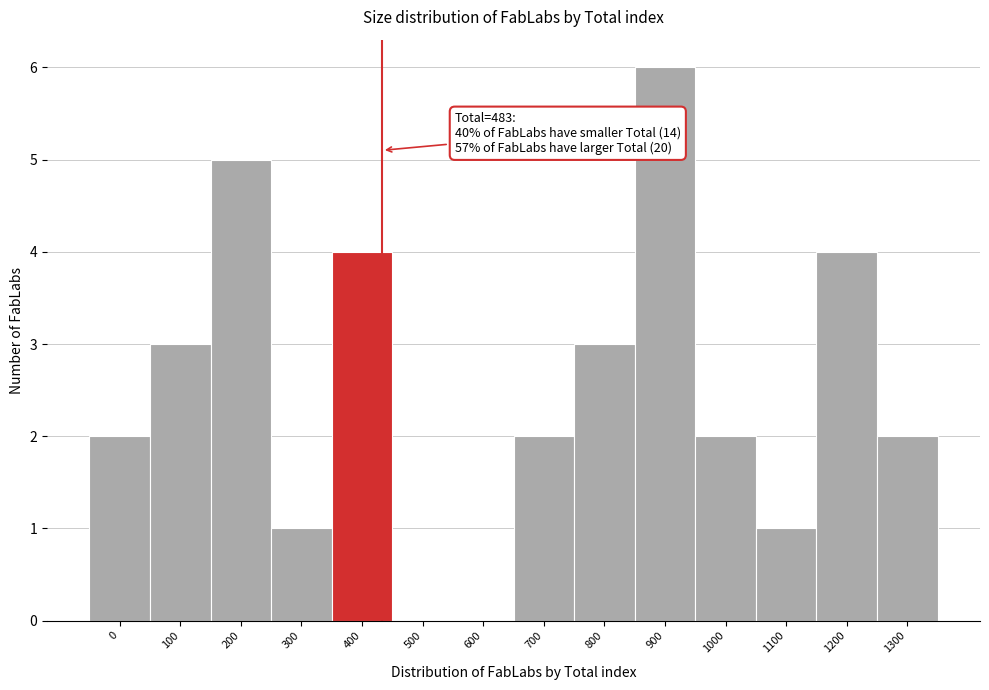

Reading left to right, transcribe all the data shown in this chart.

0=2	100=3	200=5	300=1	400=4	500=0	600=0	700=2	800=3	900=6	1000=2	1100=1	1200=4	1300=2